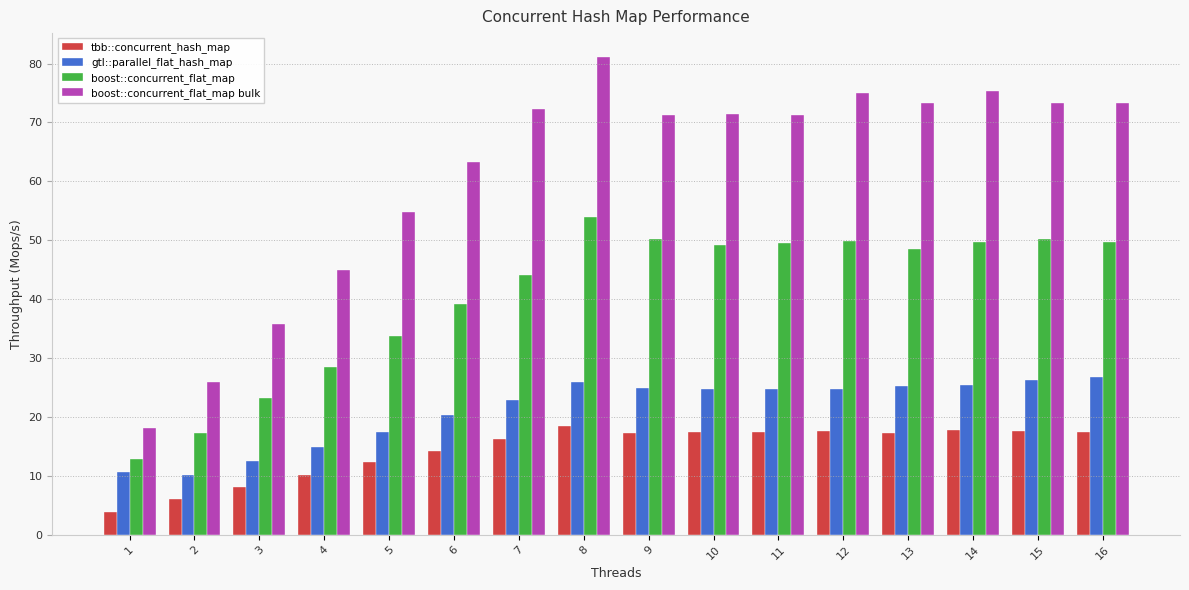

What is the sum of all boost::concurrent_flat_map values?

649.8